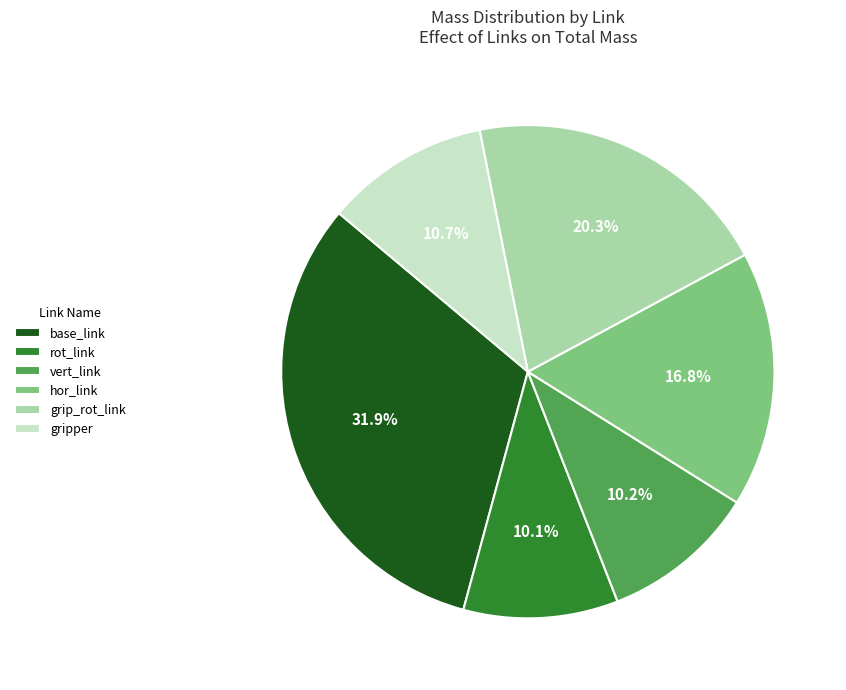

Does any single category account for the majority?

No